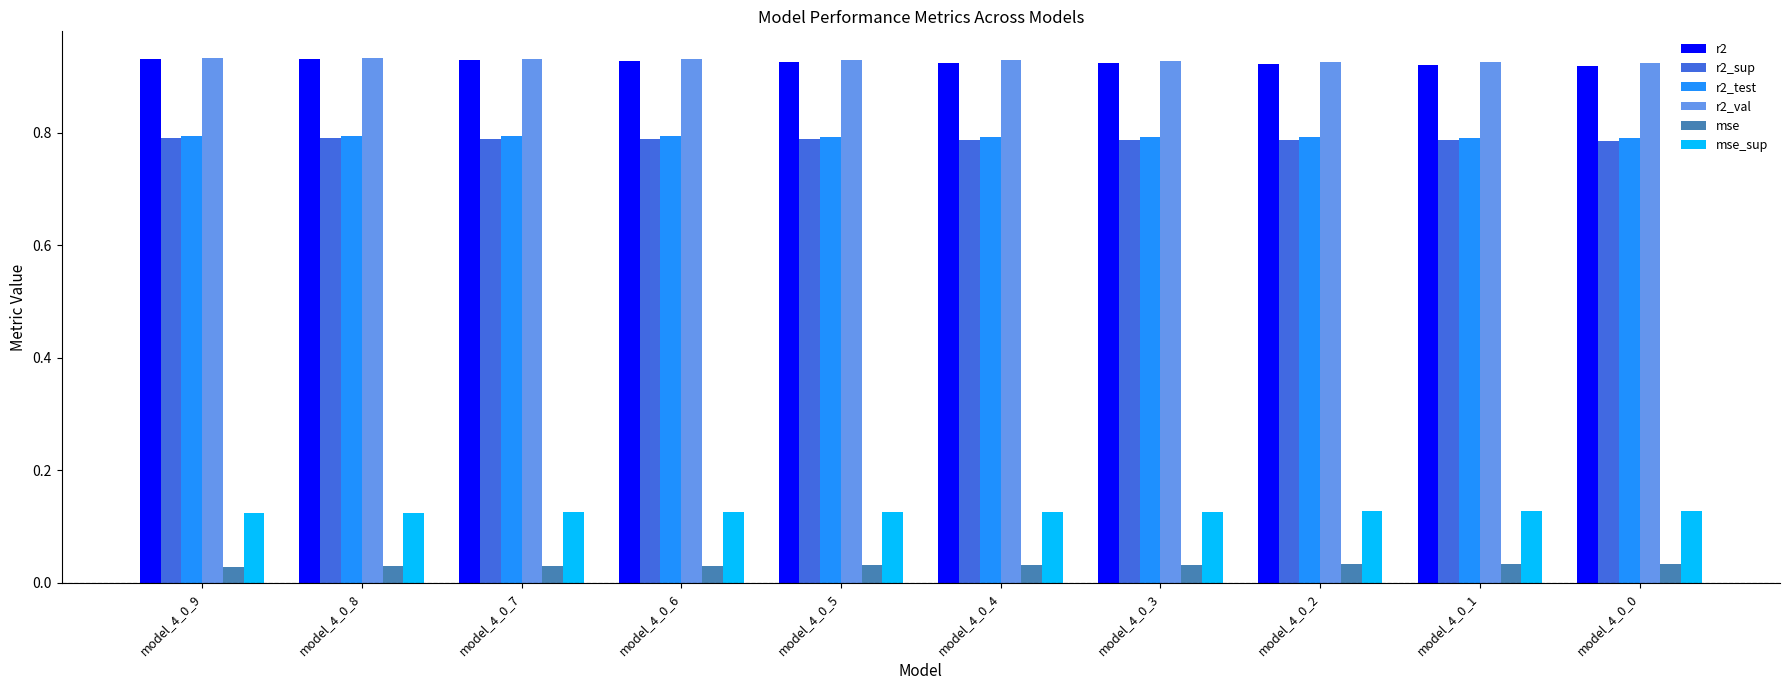

What is the total value across all series at model_4_0_3?

3.6